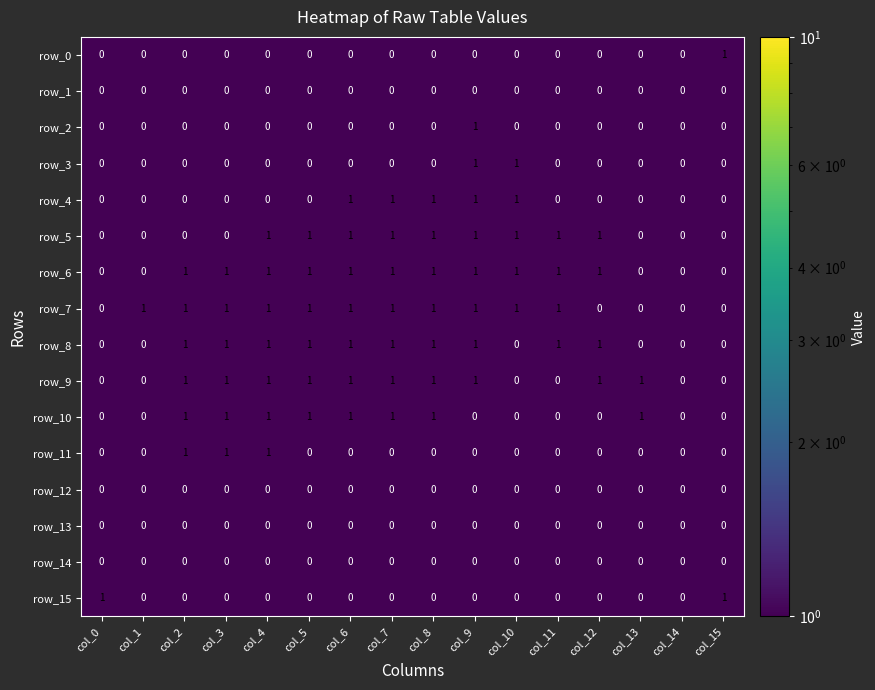

Which label corresponds to the largest value in the chart?

col_15